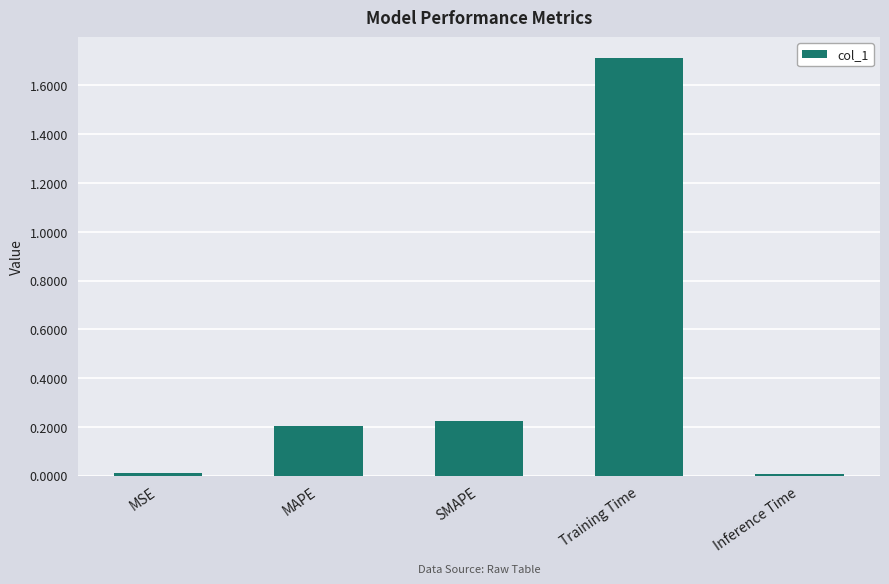

True or false: the data shows 0.1 at SMAPE.

False